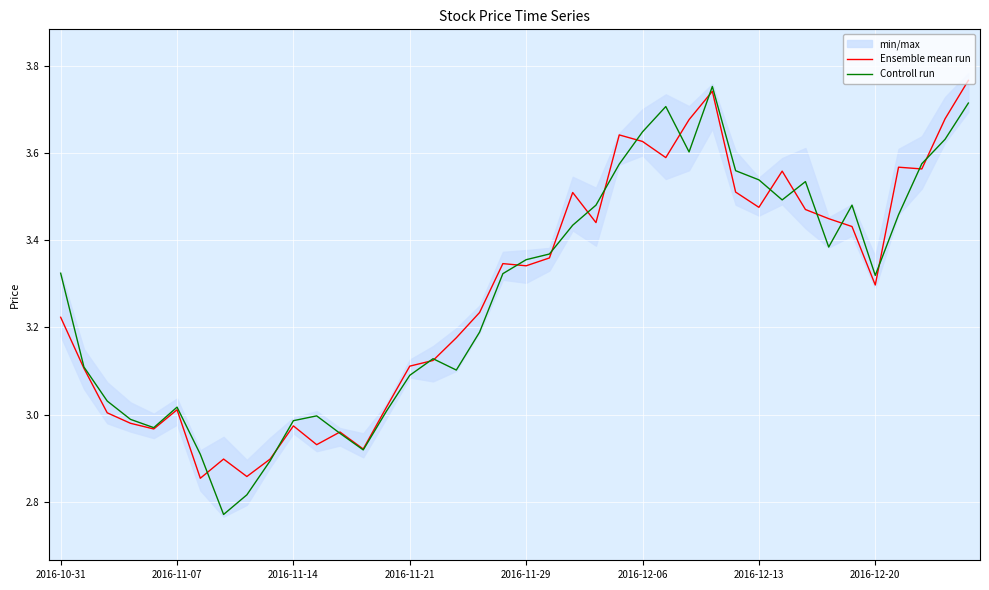

True or false: Controll run and Ensemble mean run intersect in this chart.

True